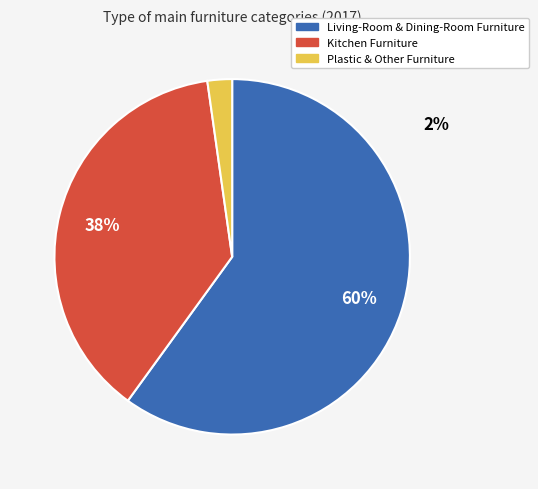

To the nearest percent, what is the difference between the largest and smallest slice percentages?

58%